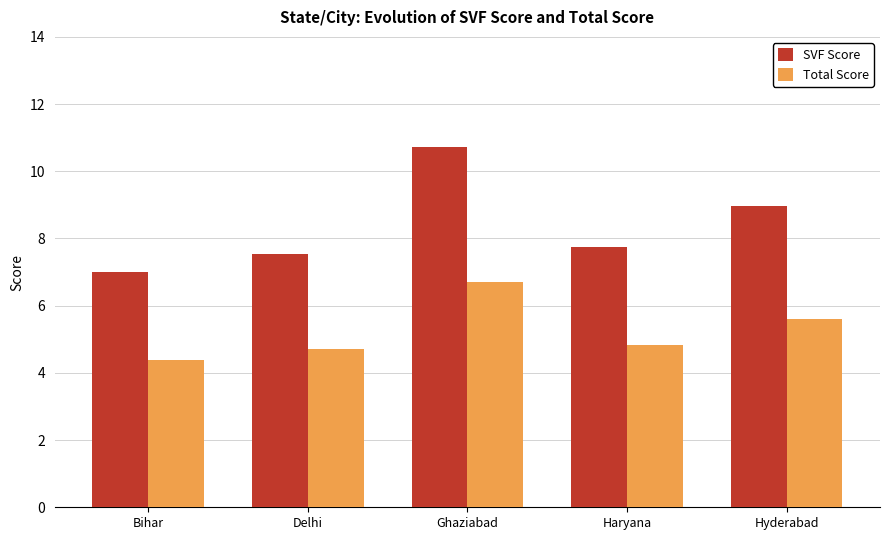

Is it true that Total Score equals 6.9 at Bihar?

False